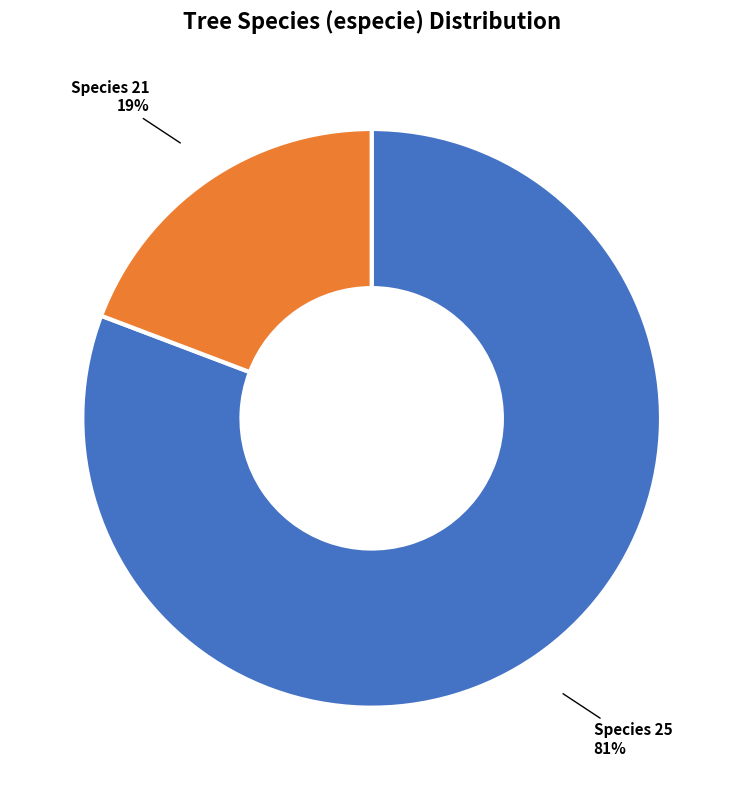

To the nearest percent, what is the average slice percentage?

50%